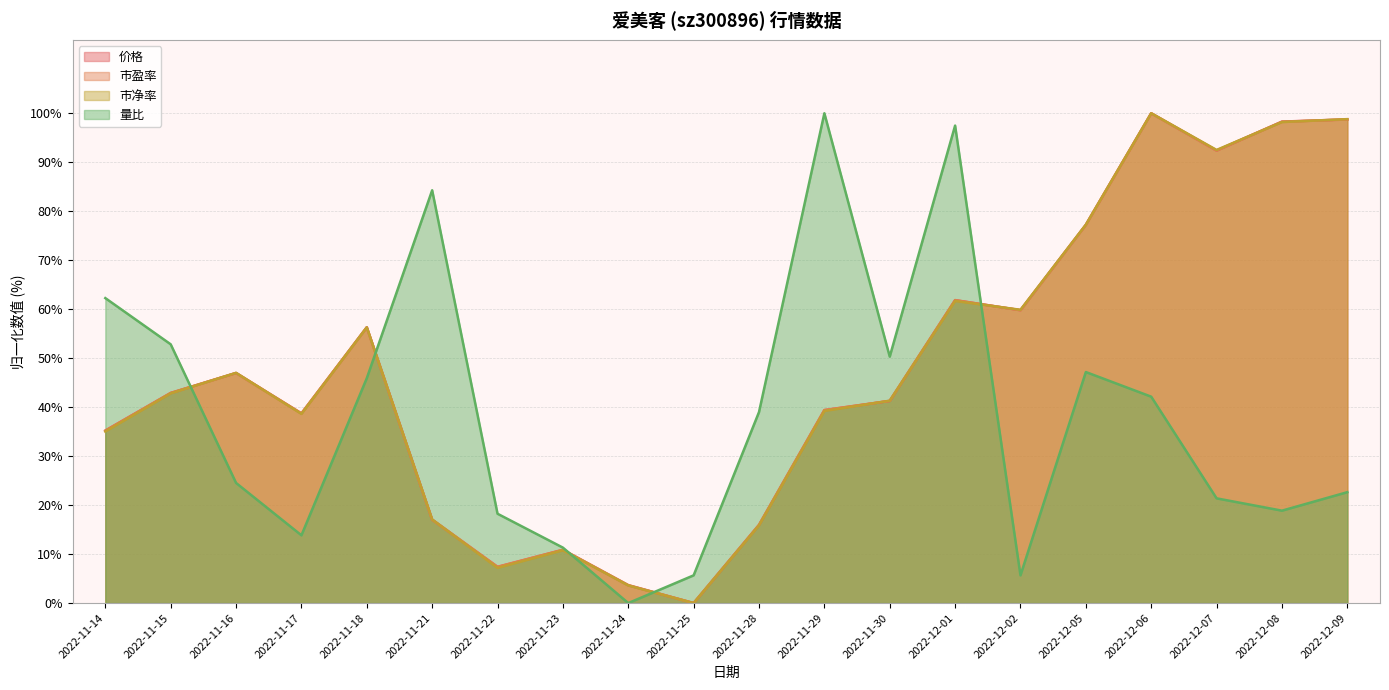

What is the difference between the 市盈率 values at 2022-12-02 and 2022-11-17?

21.0